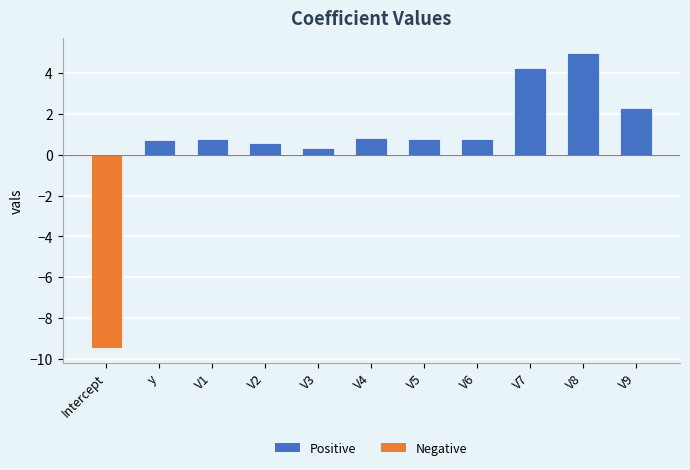

Where is the data nearest to the value -2?

V3